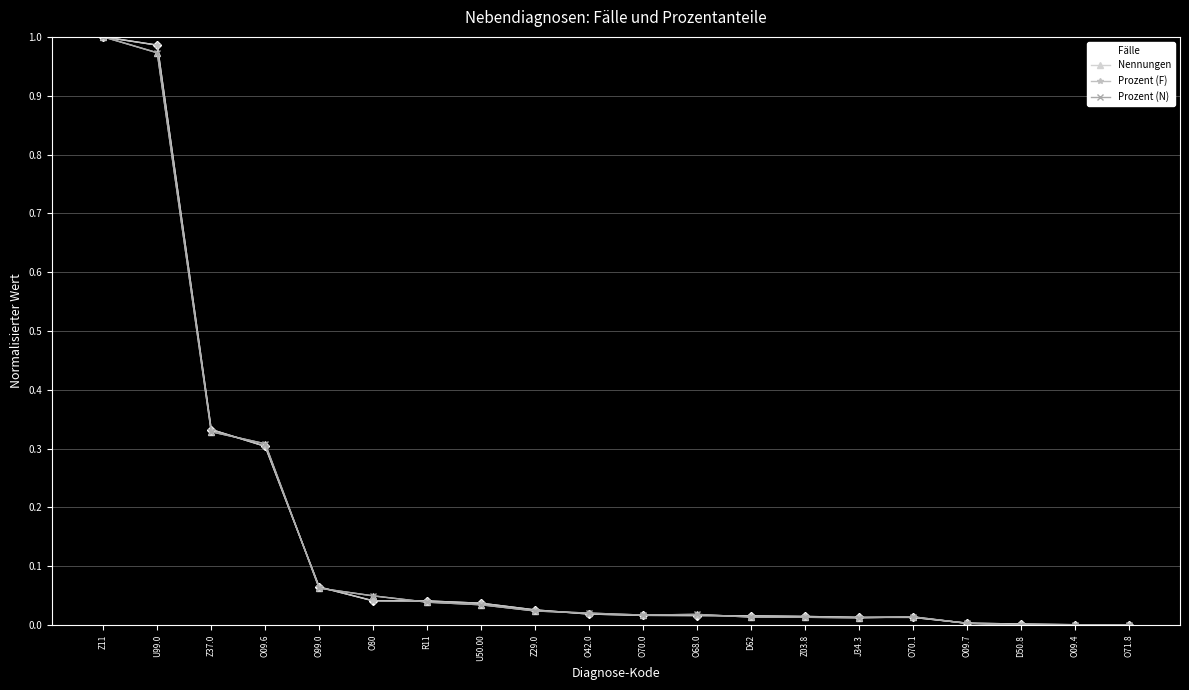

Which has a higher value, O42.0 or Z29.0?

Z29.0